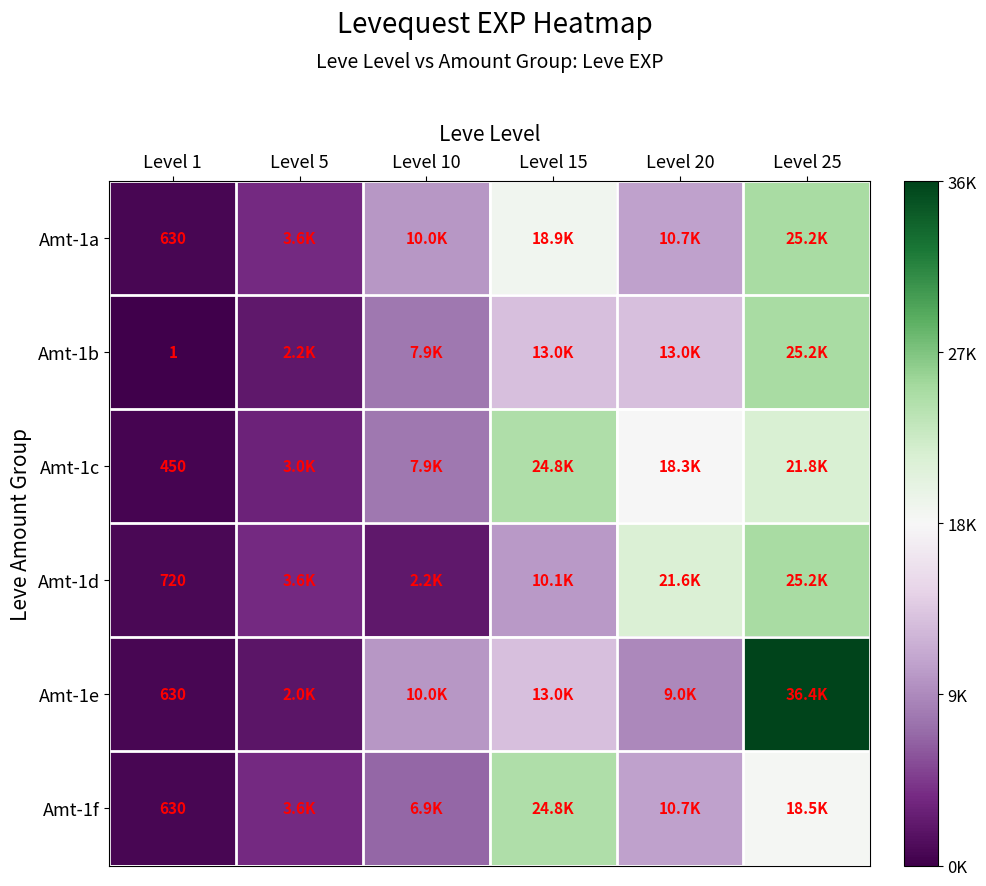

What is the total value across all series at Level 1?

3061